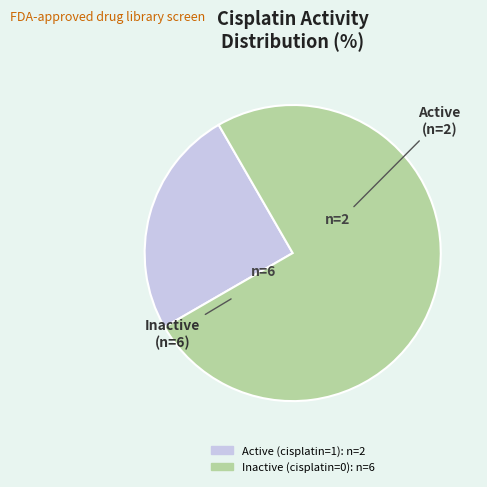

Is there a majority slice in this chart?

Yes